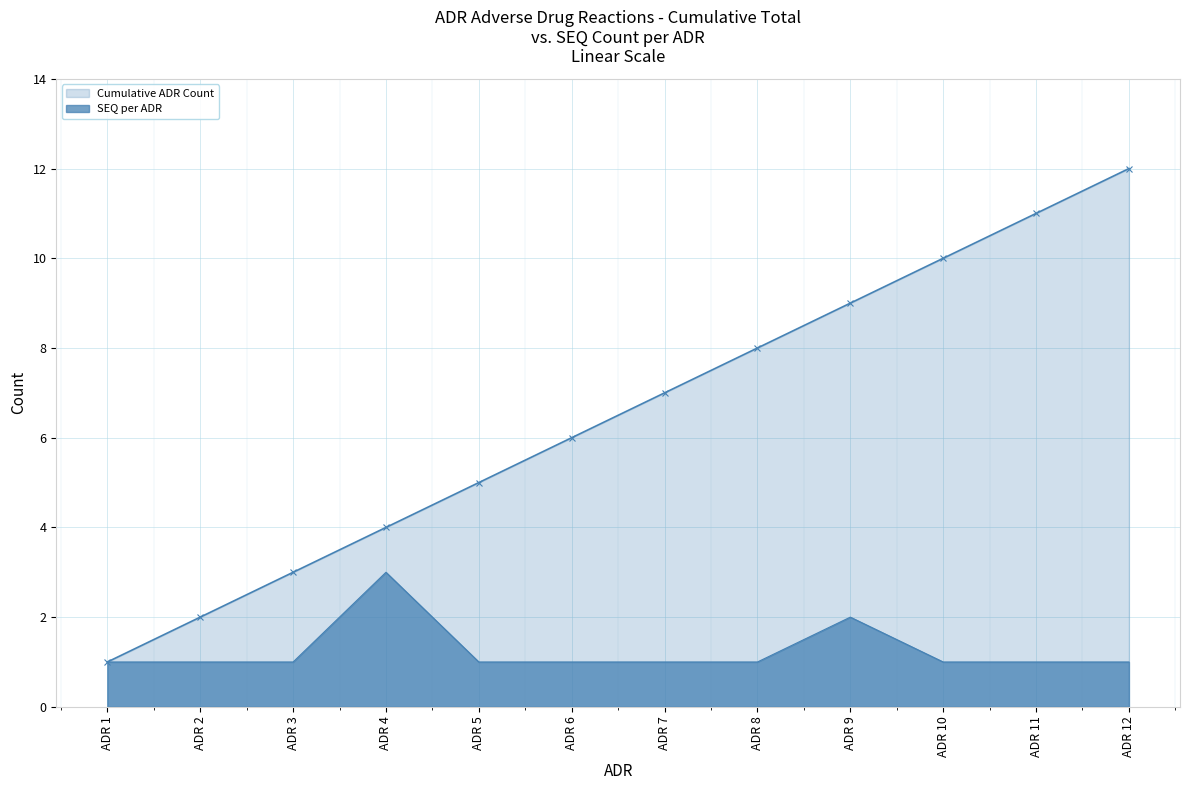

Which category has the highest value across all series?

ADR 12